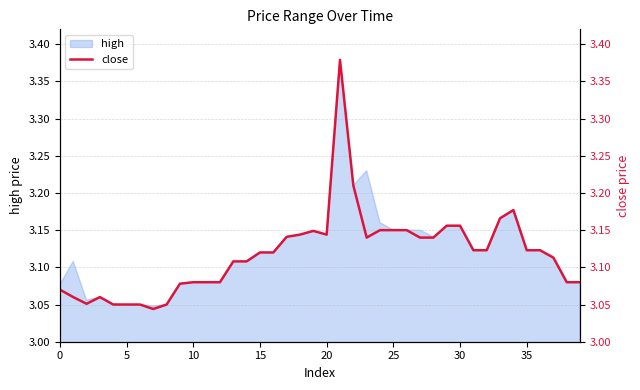

The value at 26 is 5.4. True or false?

False